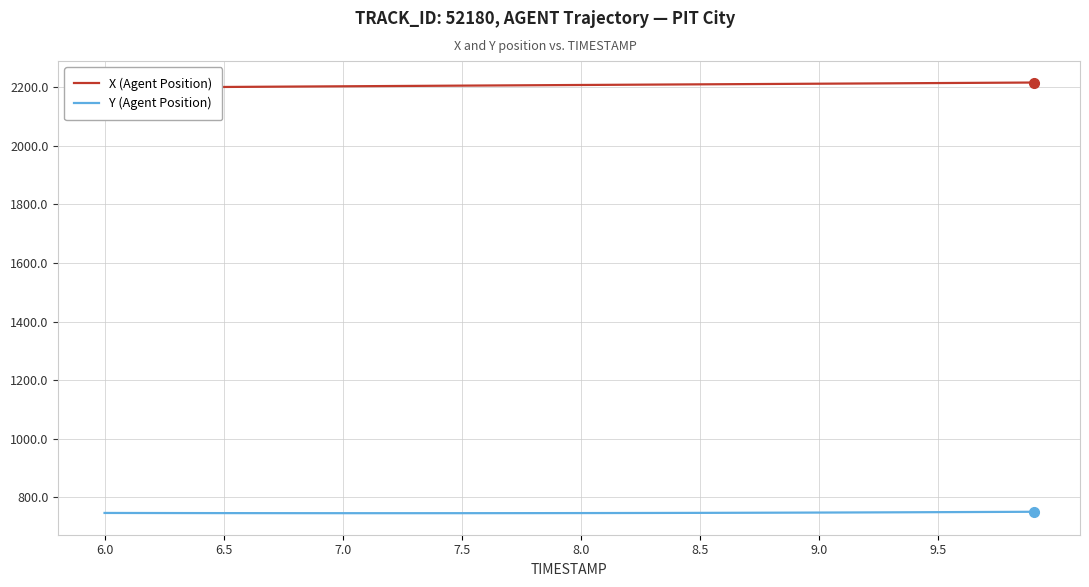

What is the average value of the X (Agent Position) series?

2206.7